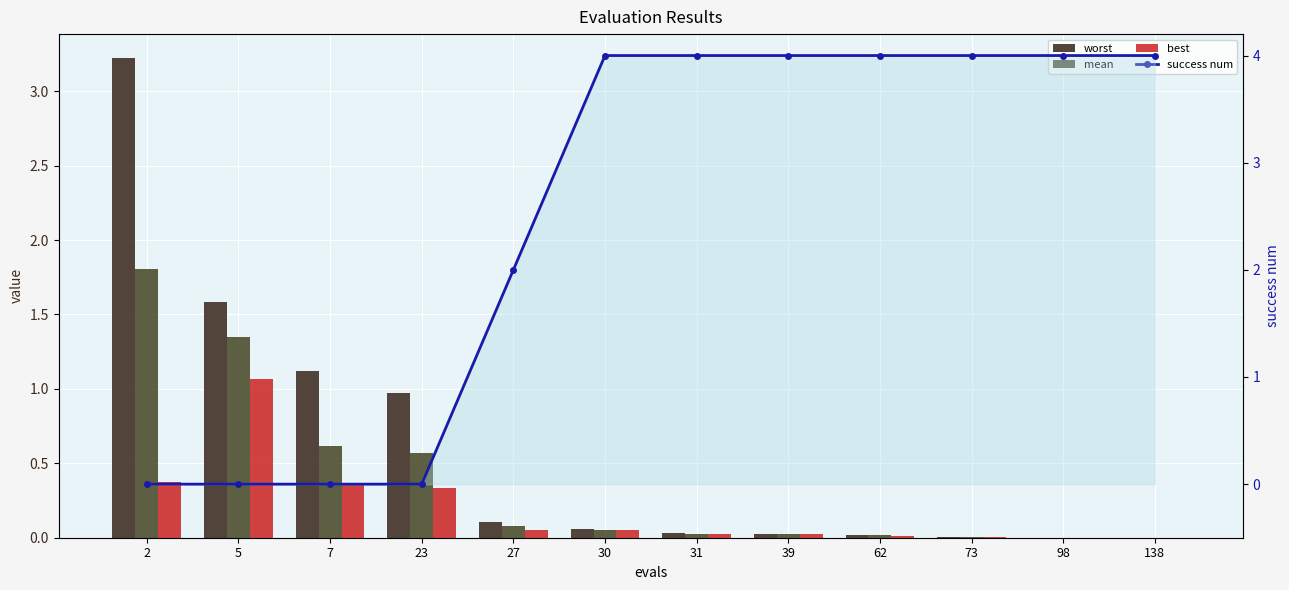

Reading left to right, list all the values displayed in this chart.

worst: 2=3.2	5=1.6	7=1.1	23=1.0	27=0.1	30=0.1	31=0.0	39=0.0	62=0.0	73=0.0	98=0.0	138=0.0
mean: 2=1.8	5=1.3	7=0.6	23=0.6	27=0.1	30=0.1	31=0.0	39=0.0	62=0.0	73=0.0	98=0.0	138=0.0
best: 2=0.4	5=1.1	7=0.4	23=0.3	27=0.1	30=0.1	31=0.0	39=0.0	62=0.0	73=0.0	98=0.0	138=0.0
success num: 2=0.0	5=0.0	7=0.0	23=0.0	27=2.0	30=4.0	31=4.0	39=4.0	62=4.0	73=4.0	98=4.0	138=4.0